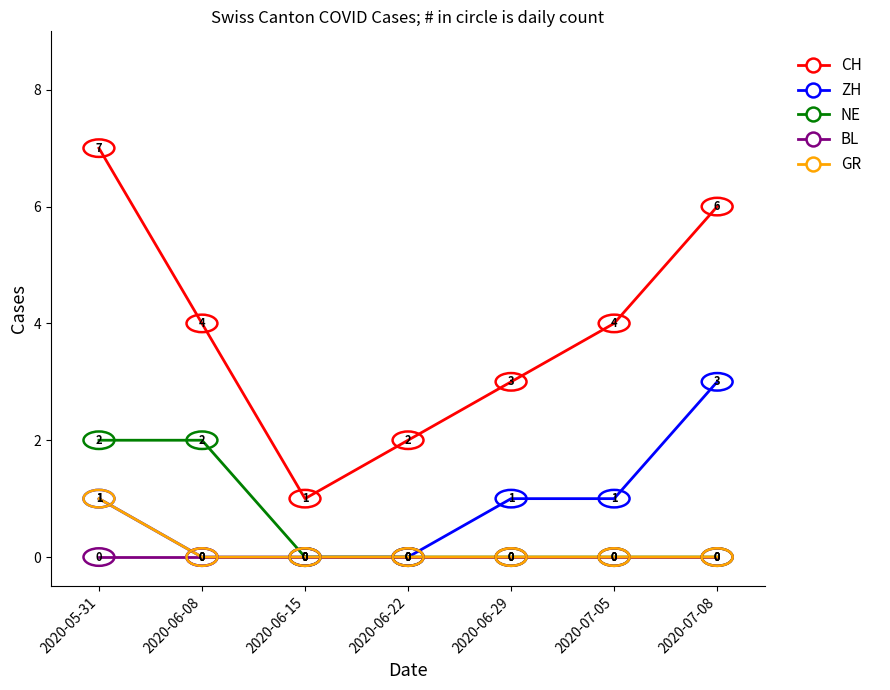

What position from the left is 2020-07-05?

6